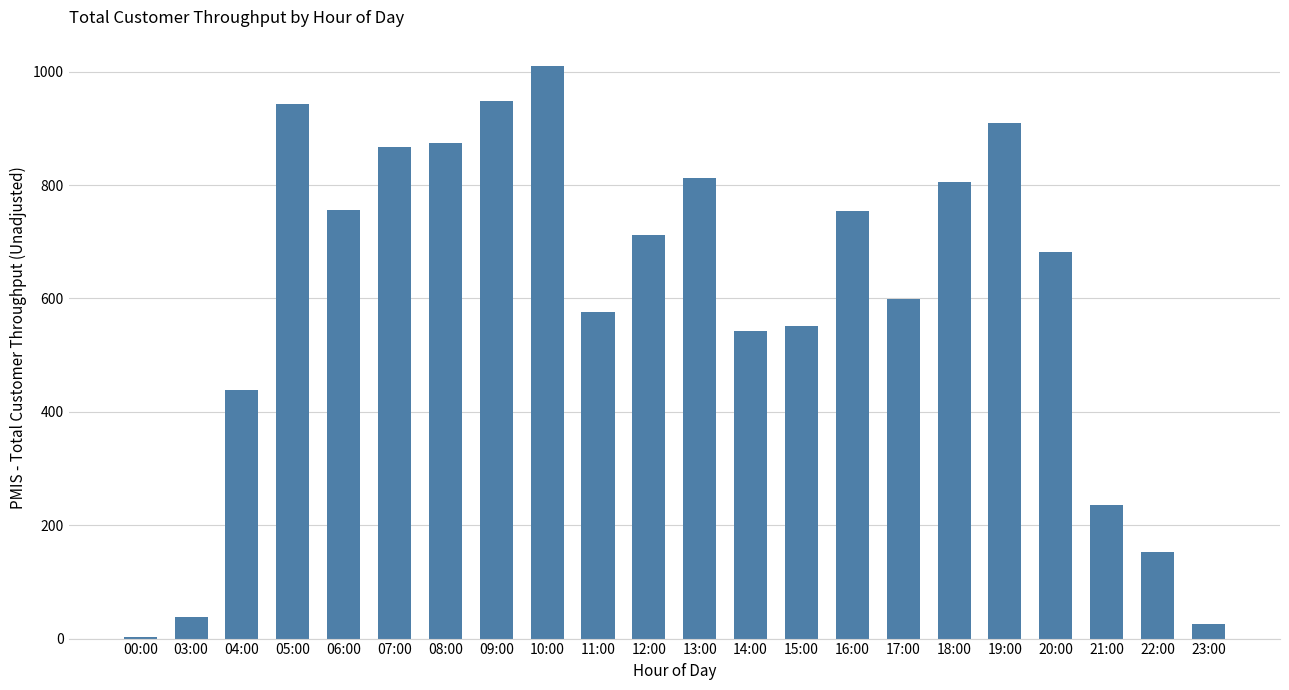

What is the average value?

602